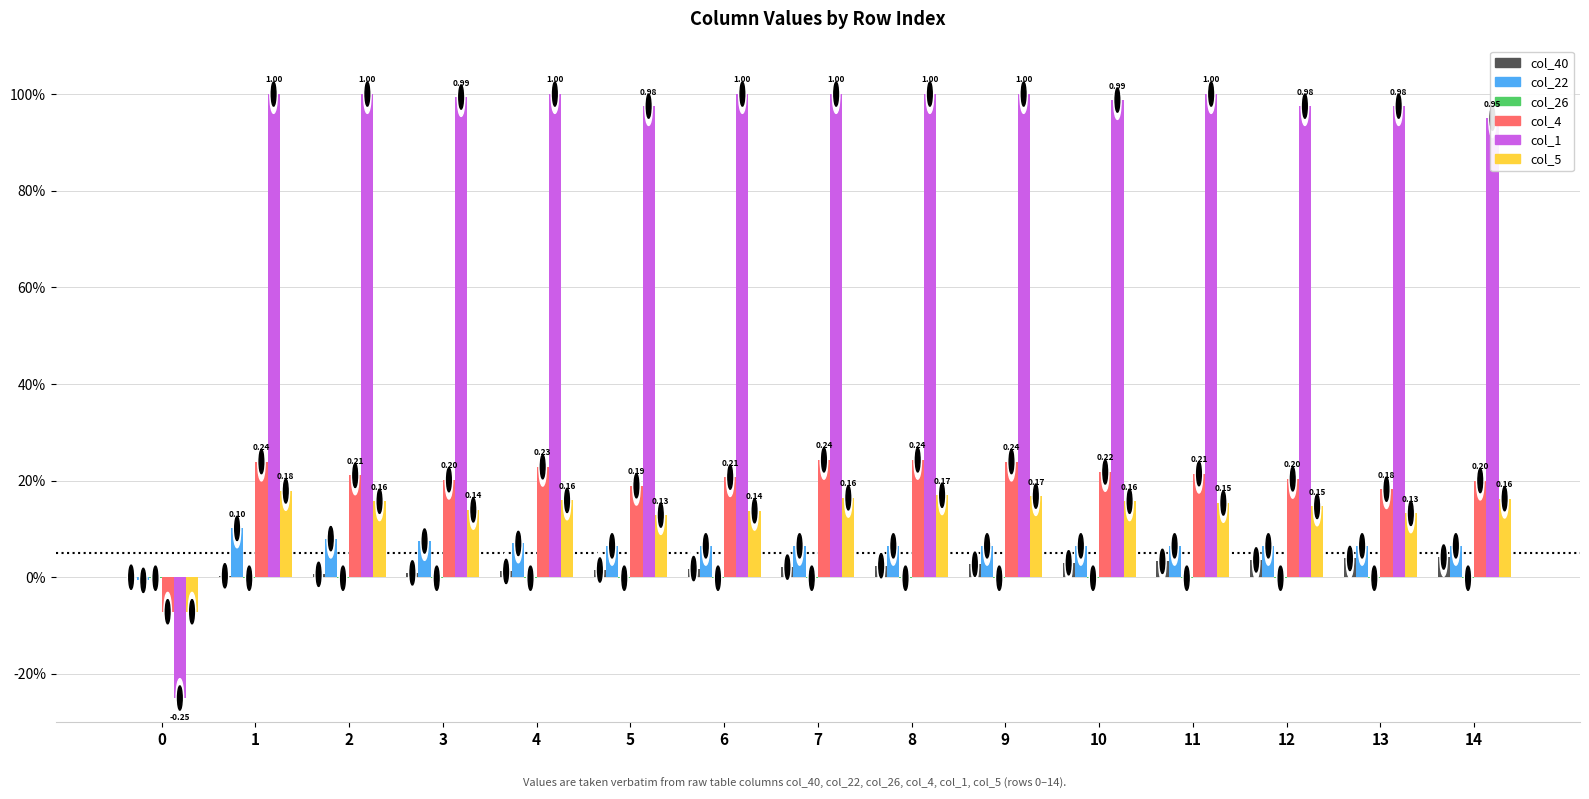

What is the total value across all series at 9?

1.5